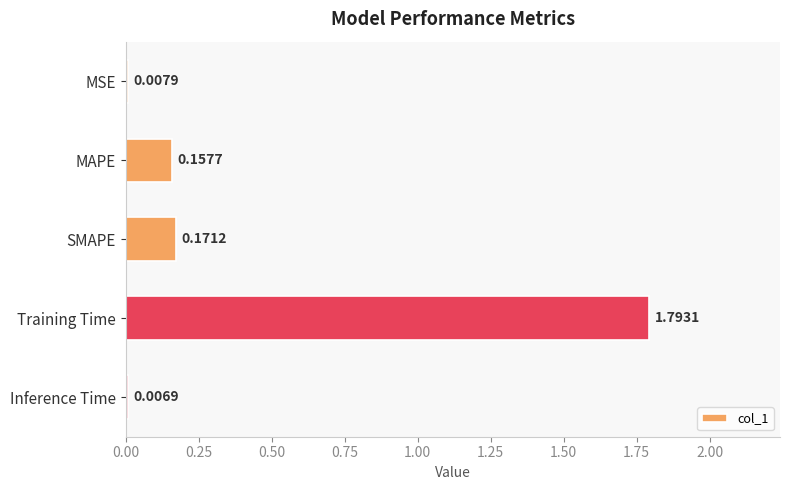

Where is the data nearest to the value 0?

Inference Time